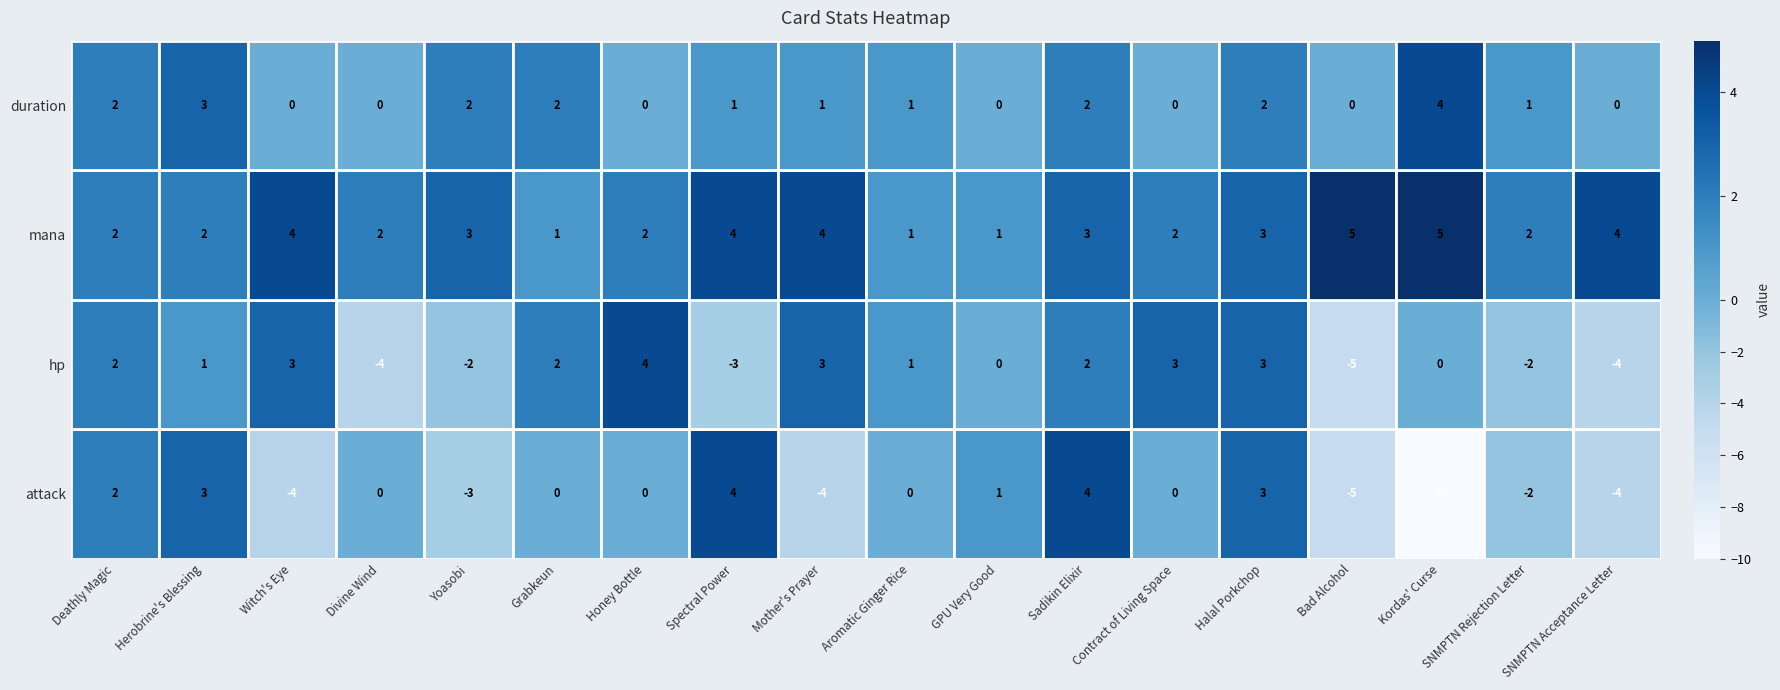

How many values in attack are below zero?

7